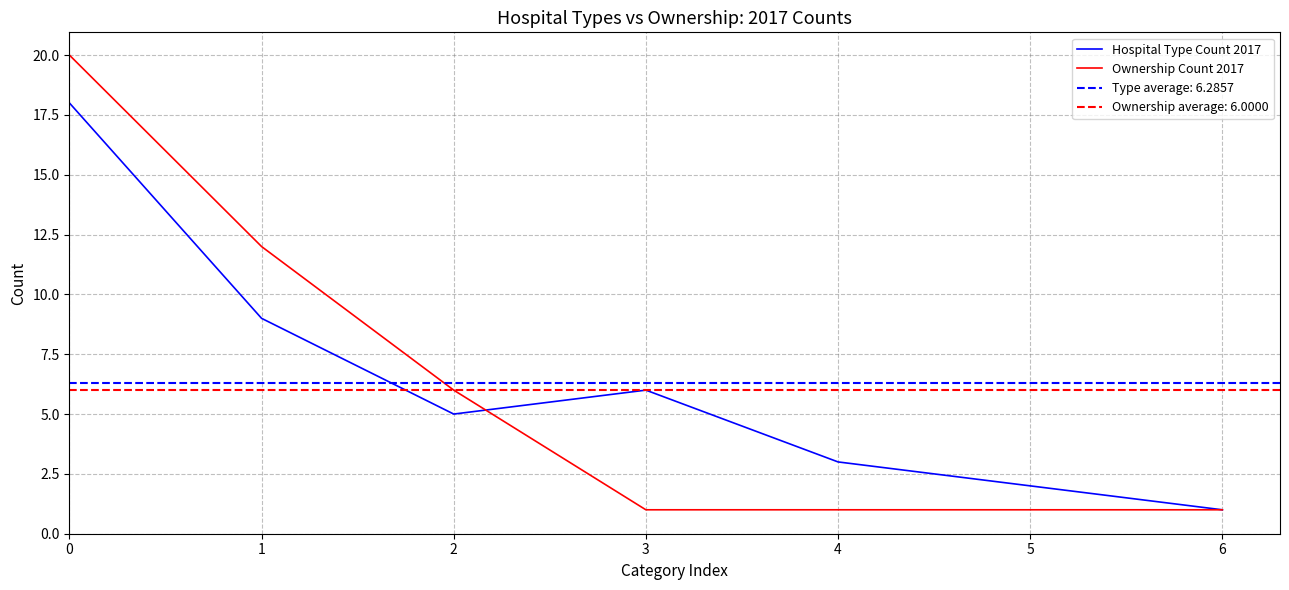

What is the maximum value shown in the chart?

20